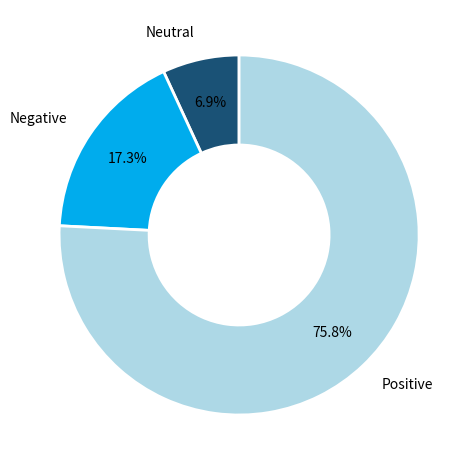

Which slice is the largest?

Positive